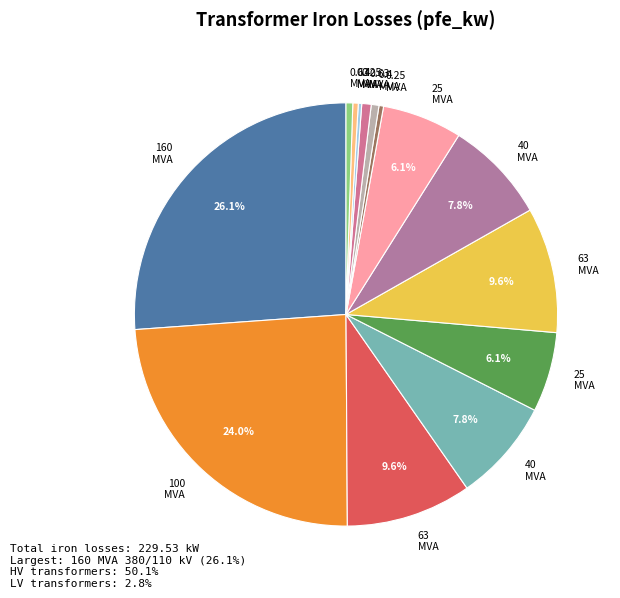

To the nearest percent, what is the average slice percentage?

7%